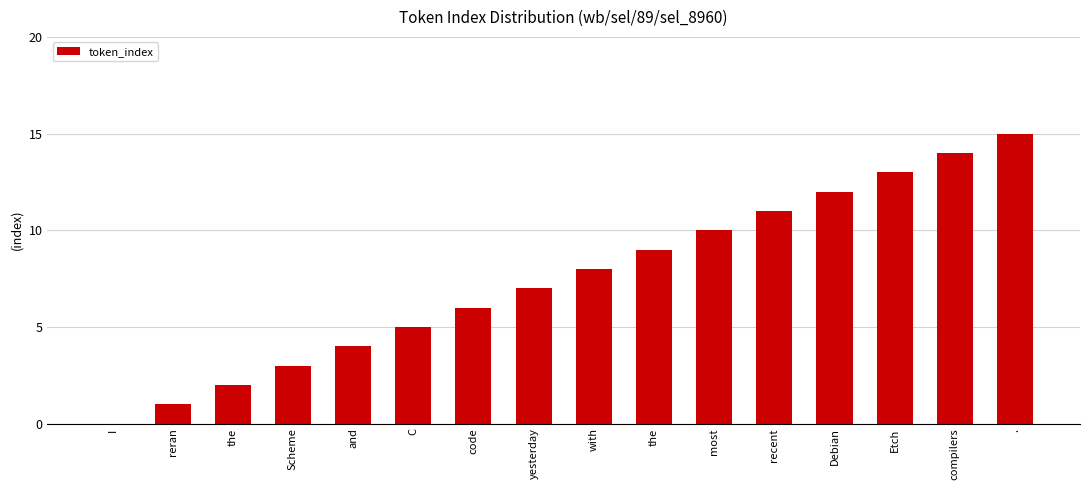

Are the bars horizontal?

No